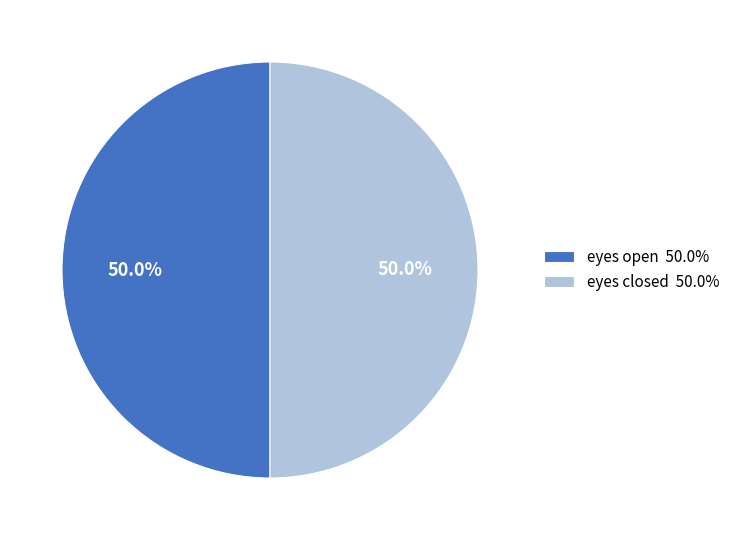

True or false: eyes open accounts for 13% of the total.

False